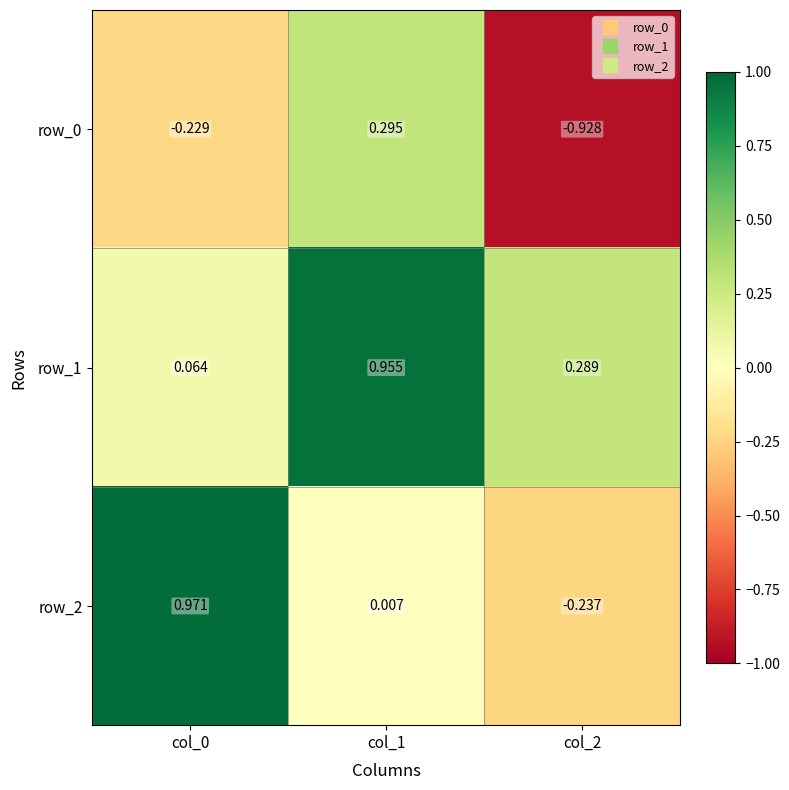

Is the value of row_1 at col_2 greater than the value of row_2 at col_0?

No